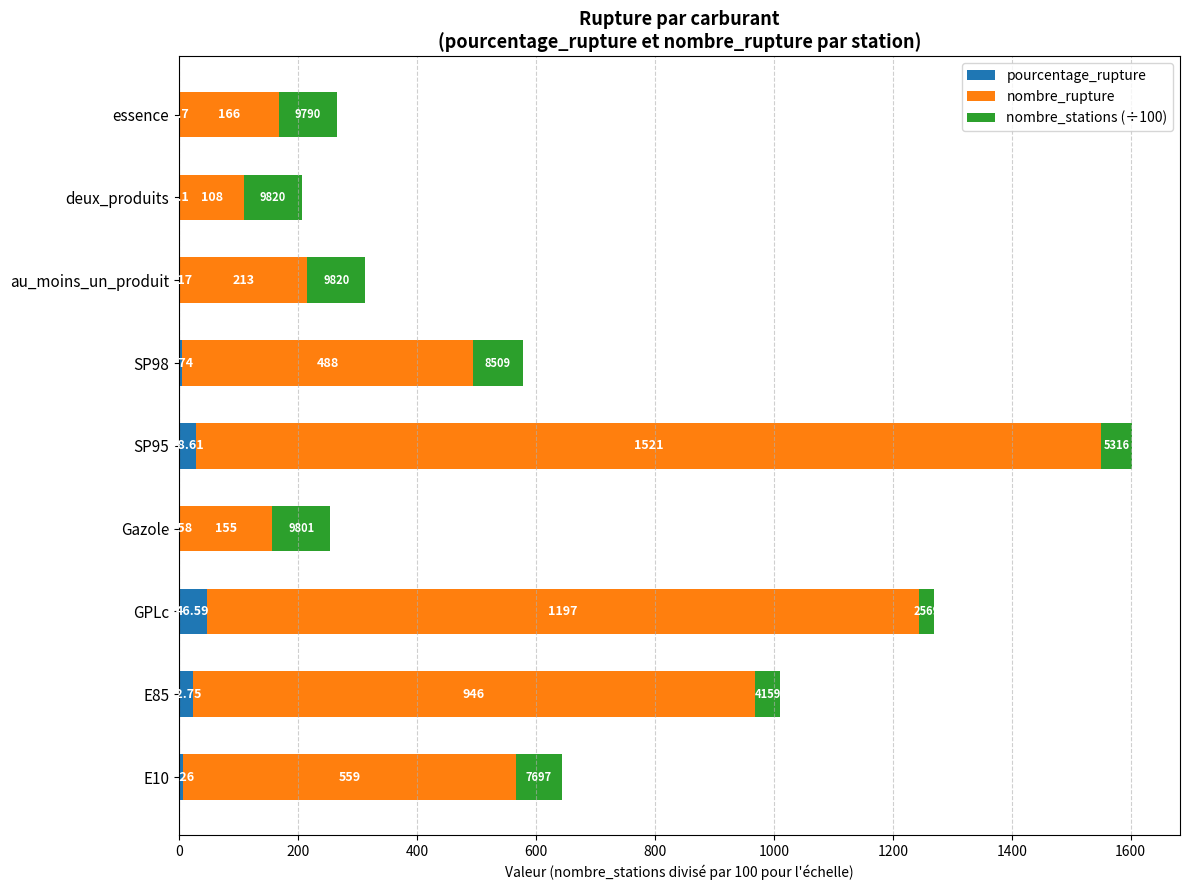

At which label does pourcentage_rupture reach its peak?

GPLc